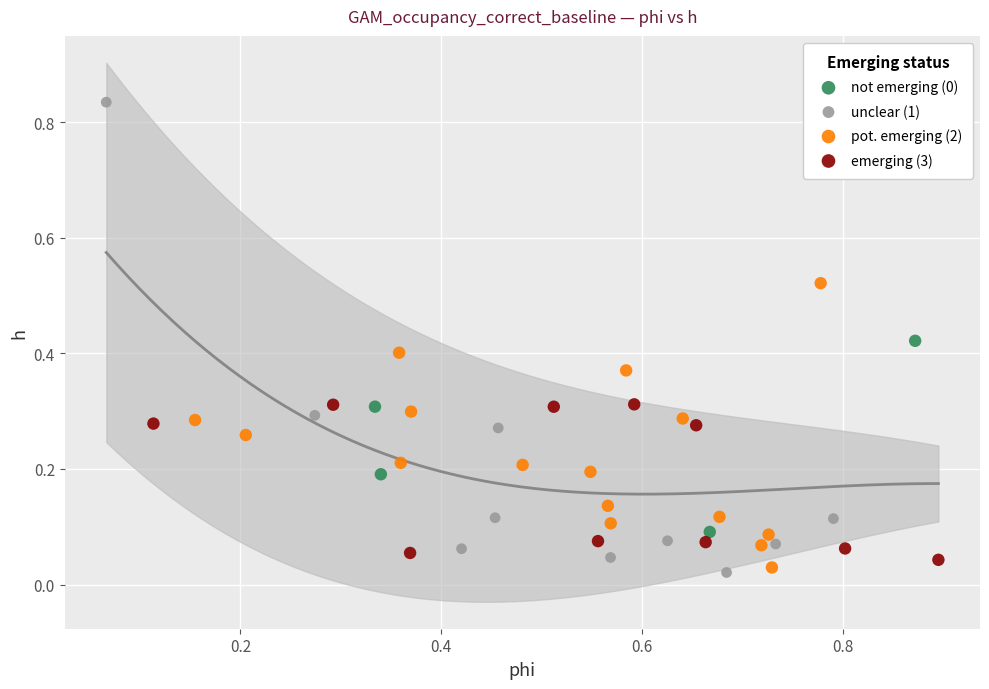

Which series contains the highest Y value?

unclear (1)